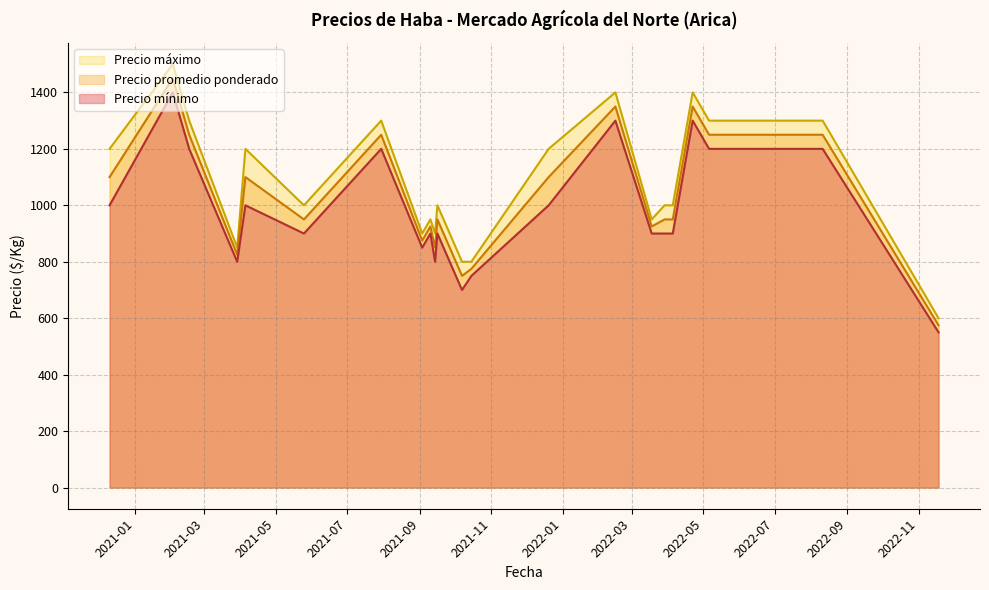

What value does the Precio máximo series have at 14, to the nearest 100?

900